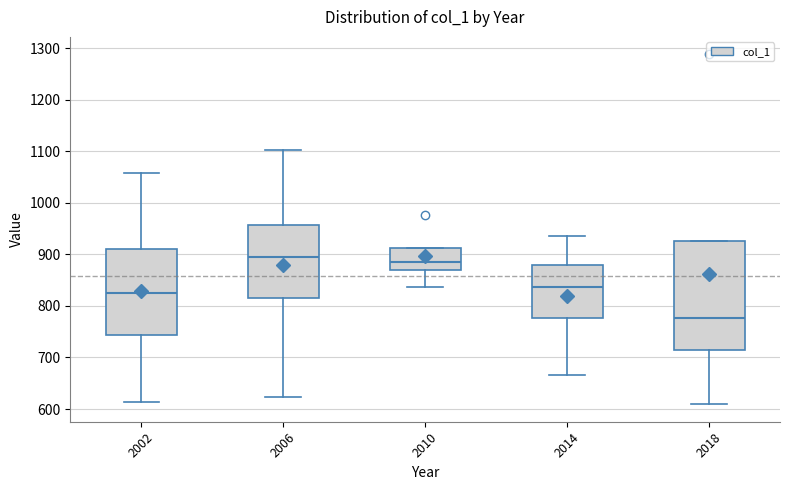

Reading left to right, read every box against the y-axis: the position of its median line, the range the box covers, and the ends of its whiskers. The values are not printed on the chart, so give them approximately, as read against the axis.

2002: median 820, box 740 to 910, whiskers 610 to 1060
2006: median 900, box 820 to 960, whiskers 620 to 1100
2010: median 890, box 870 to 910, whiskers 840 to 910
2014: median 840, box 780 to 880, whiskers 670 to 940
2018: median 780, box 710 to 930, whiskers 610 to 930